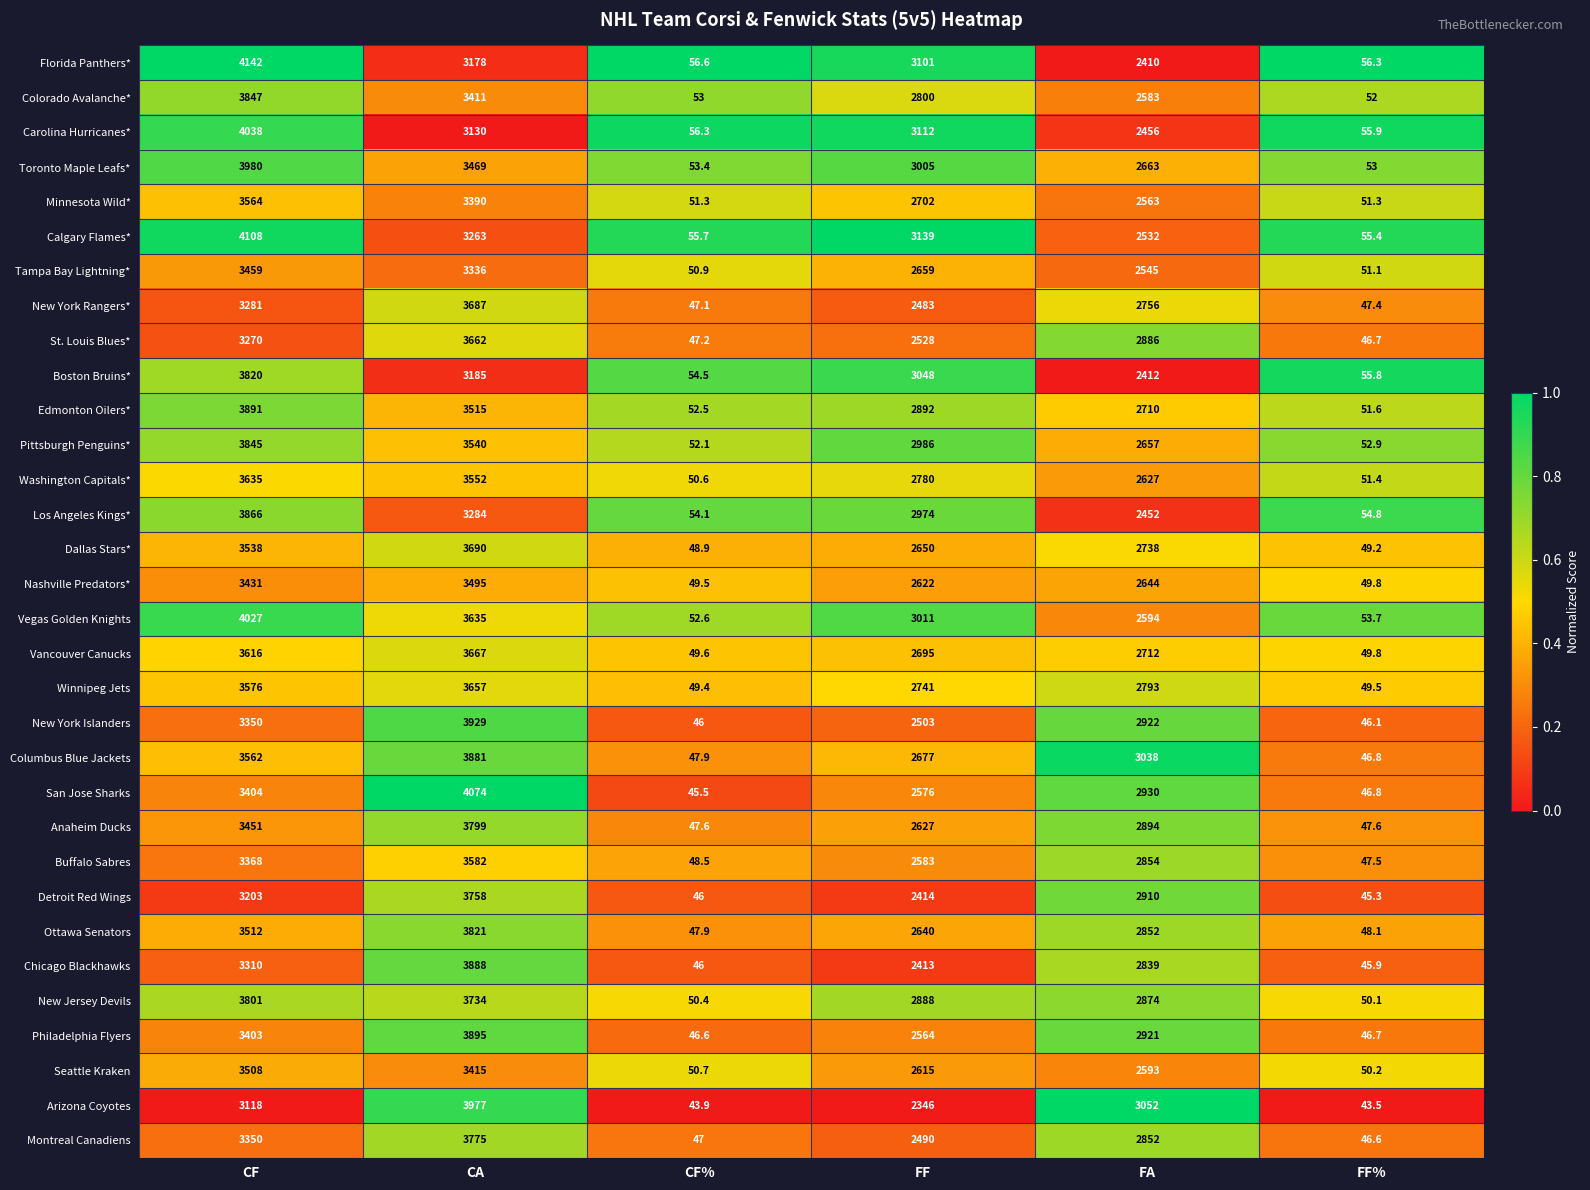

What is the maximum value for San Jose Sharks?

4074.0